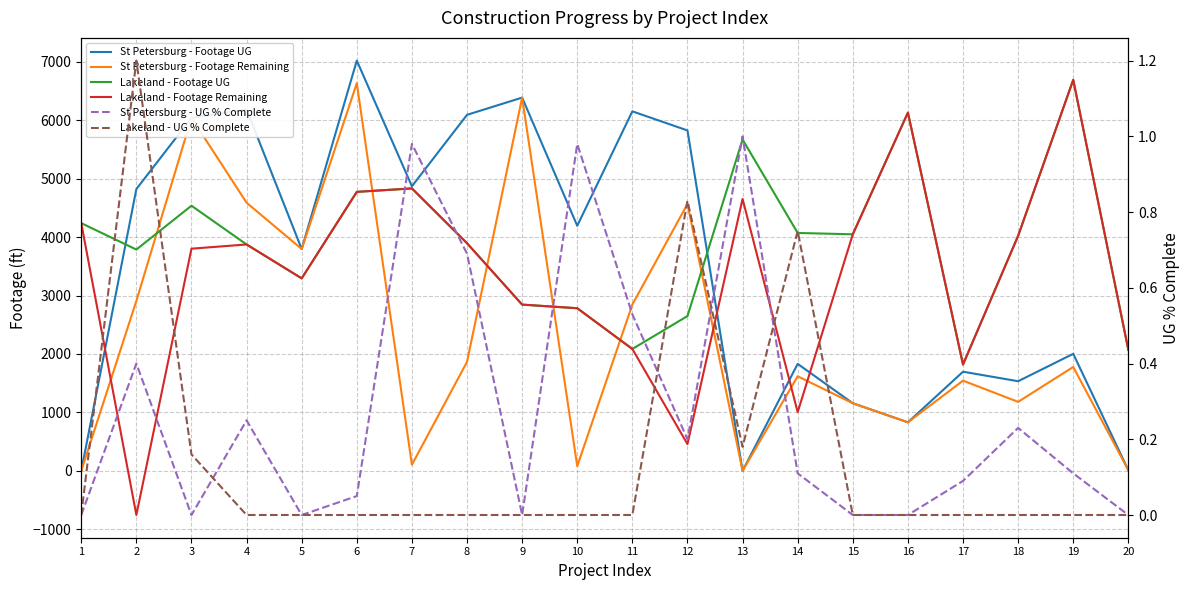

Reading right to left, transcribe all the data shown in this chart.

St Petersburg - Footage UG: 11.0	2003.0	1534.0	1697.0	831.0	1157.0	1831.0	0.0	5825.0	6152.0	4194.0	6387.0	6092.0	4870.0	7020.0	3796.0	6182.0	6041.0	4822.0	0.0
St Petersburg - Footage Remaining: 11.0	1778.0	1181.0	1544.0	831.0	1157.0	1619.0	0.0	4568.0	2846.0	81.0	6387.0	1865.0	105.0	6634.0	3796.0	4589.0	6041.0	2908.0	0.0
Lakeland - Footage UG: 2071.0	6691.0	4022.0	1820.0	6130.0	4048.0	4071.0	5670.0	2649.0	2086.0	2783.0	2845.0	3895.0	4833.0	4774.0	3294.0	3874.0	4537.0	3787.0	4239.0
Lakeland - Footage Remaining: 2071.0	6691.0	4022.0	1820.0	6130.0	4048.0	1005.0	4653.0	458.0	2086.0	2783.0	2845.0	3895.0	4833.0	4774.0	3294.0	3874.0	3802.0	-755.0	4239.0
St Petersburg - UG % Complete: 0.0	0.1	0.2	0.1	0.0	0.0	0.1	1.0	0.2	0.5	1.0	0.0	0.7	1.0	0.1	0.0	0.2	0.0	0.4	0.0
Lakeland - UG % Complete: 0.0	0.0	0.0	0.0	0.0	0.0	0.8	0.2	0.8	0.0	0.0	0.0	0.0	0.0	0.0	0.0	0.0	0.2	1.2	0.0